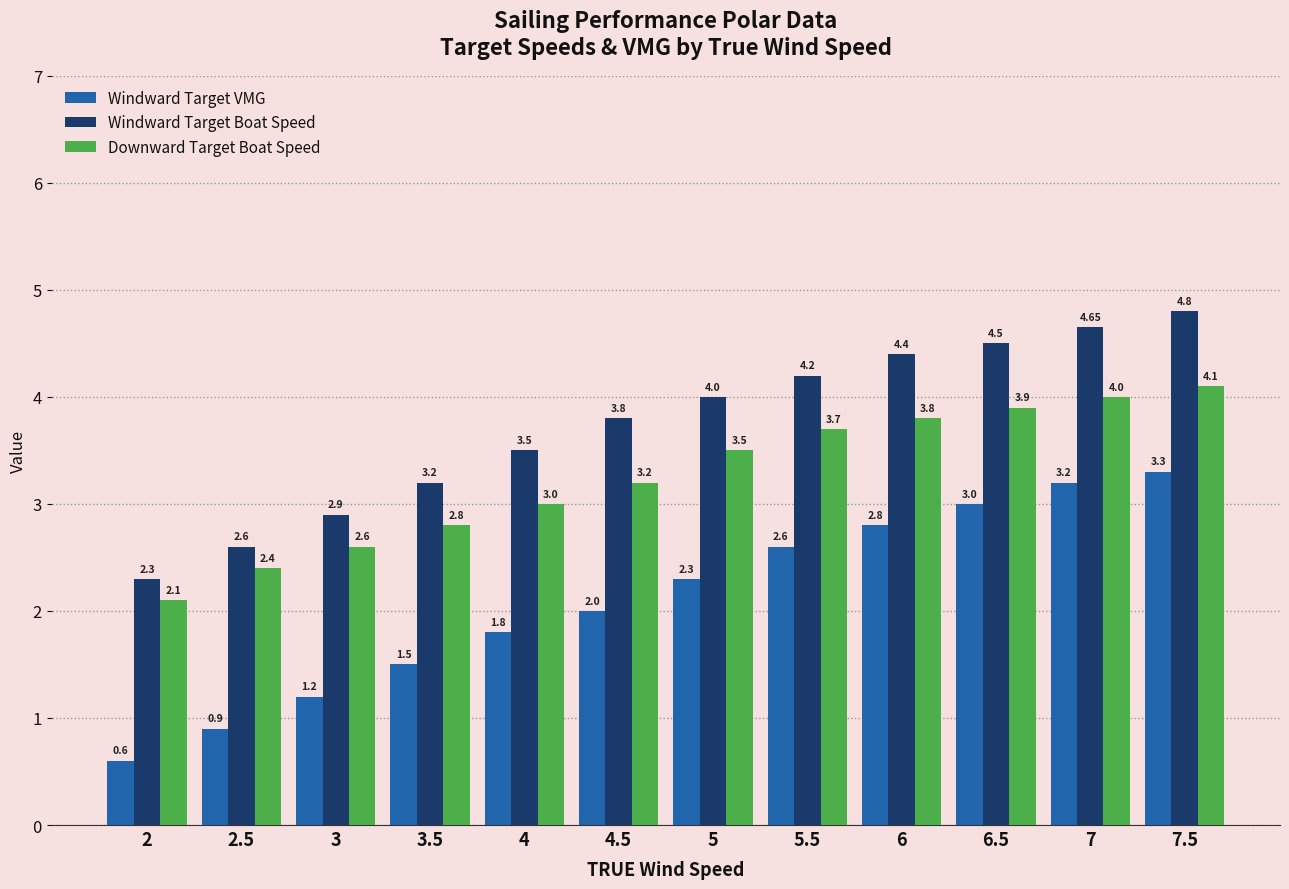

Which series has the largest total across all categories?

Windward Target Boat Speed